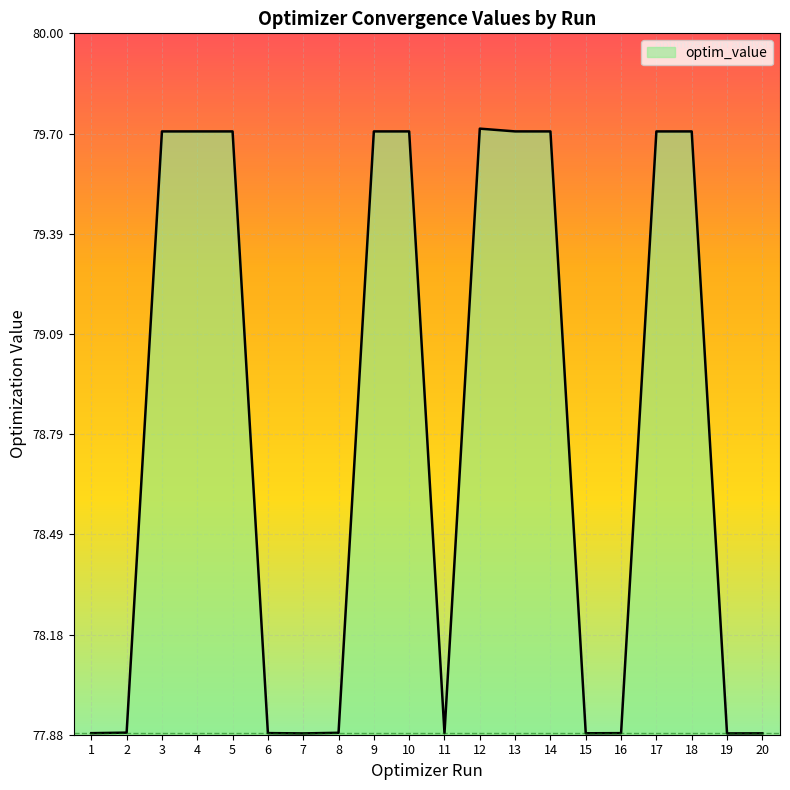

What is the difference between the second highest and second lowest values?

1.8